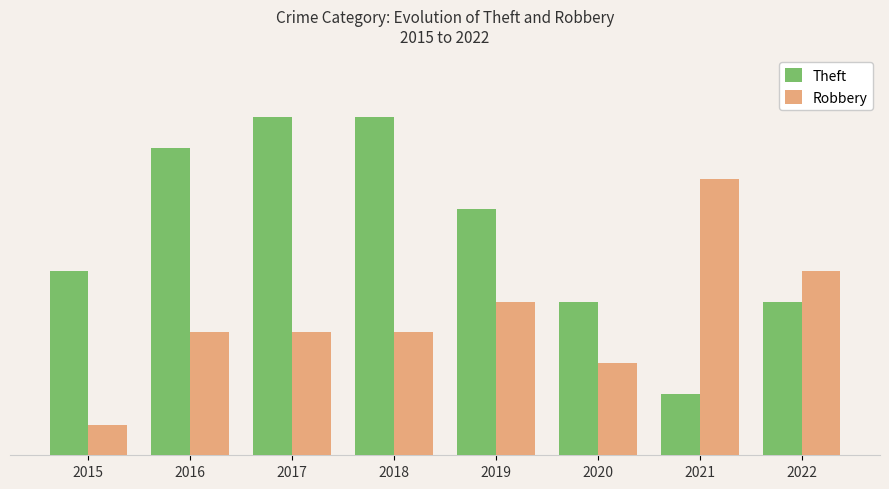

Where does the Theft series first go above 8?

2016